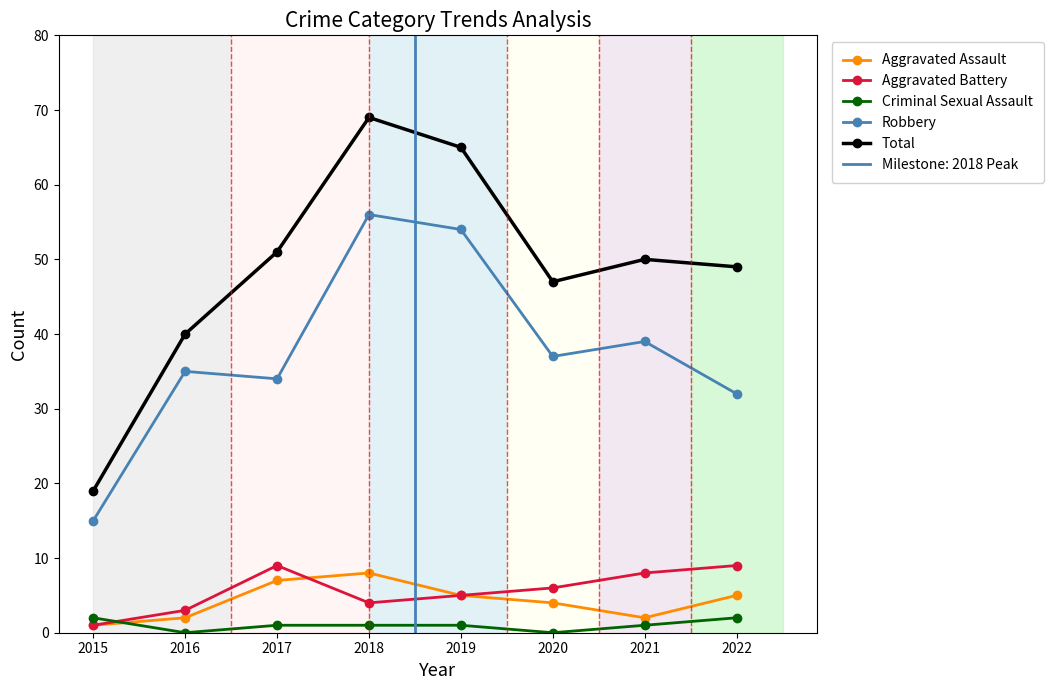

What is the maximum value shown in the chart?

69